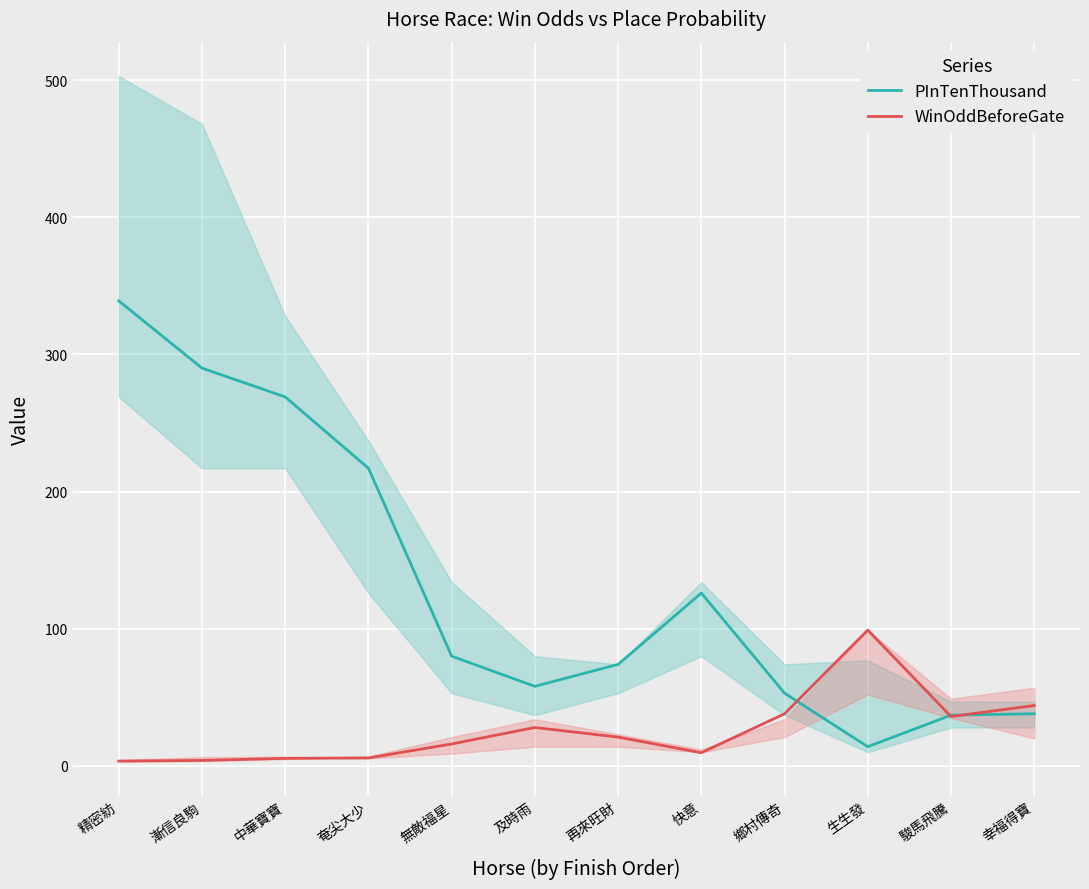

At which category is the sum across all series the highest?

精密紡